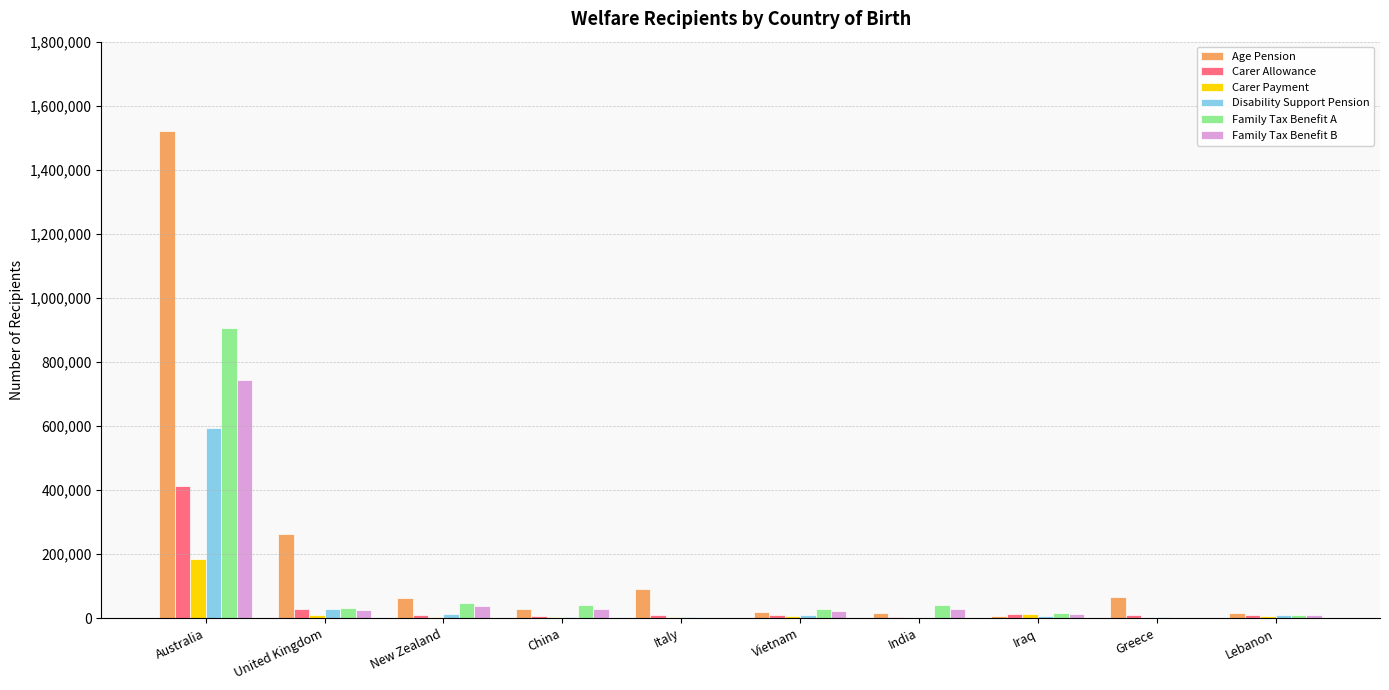

What is the highest value of the Carer Allowance series?

413513